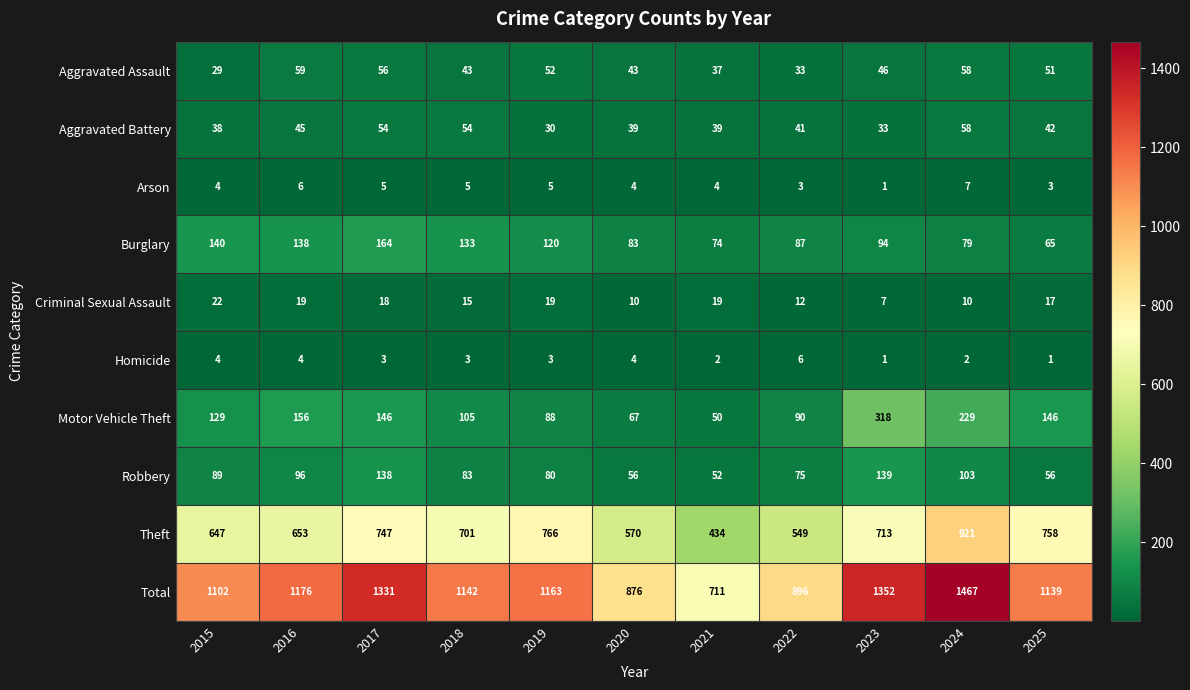

At which category is the sum across all series the highest?

2024